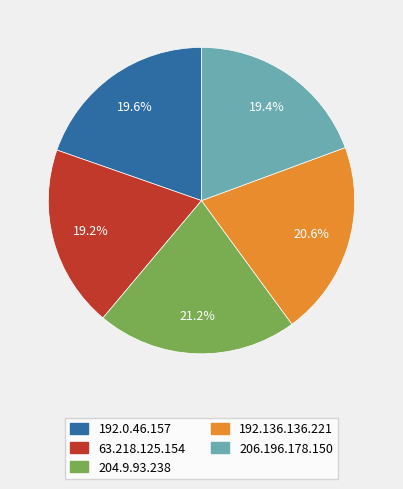

What is the ratio of the value at 206.196.178.150 to the value at 192.0.46.157?

1.0